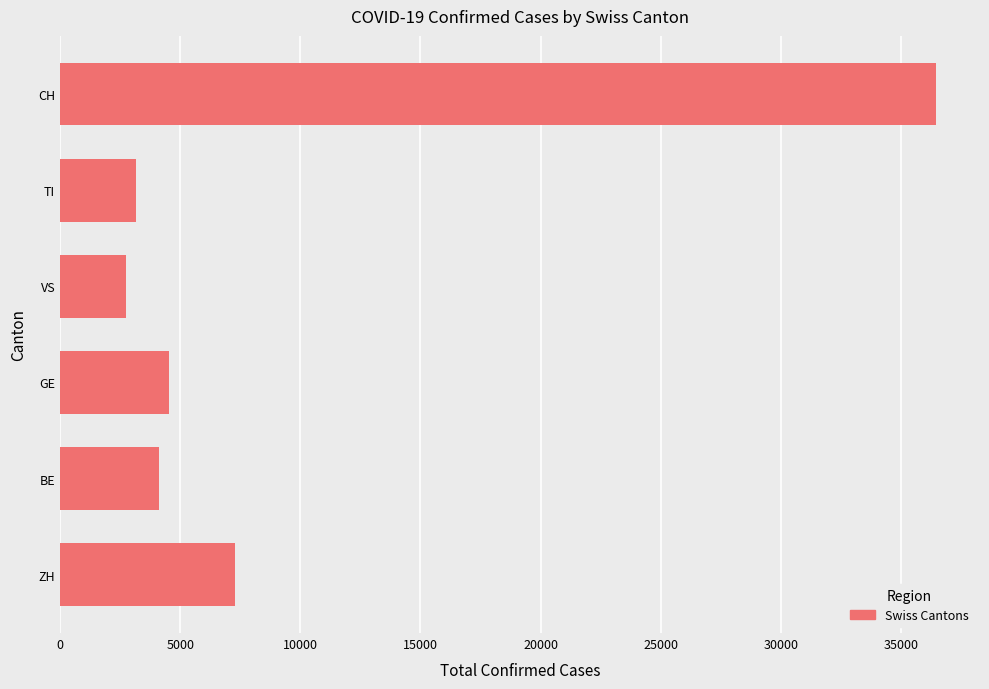

Rank the categories by value from lowest to highest.

VS, TI, BE, GE, ZH, CH